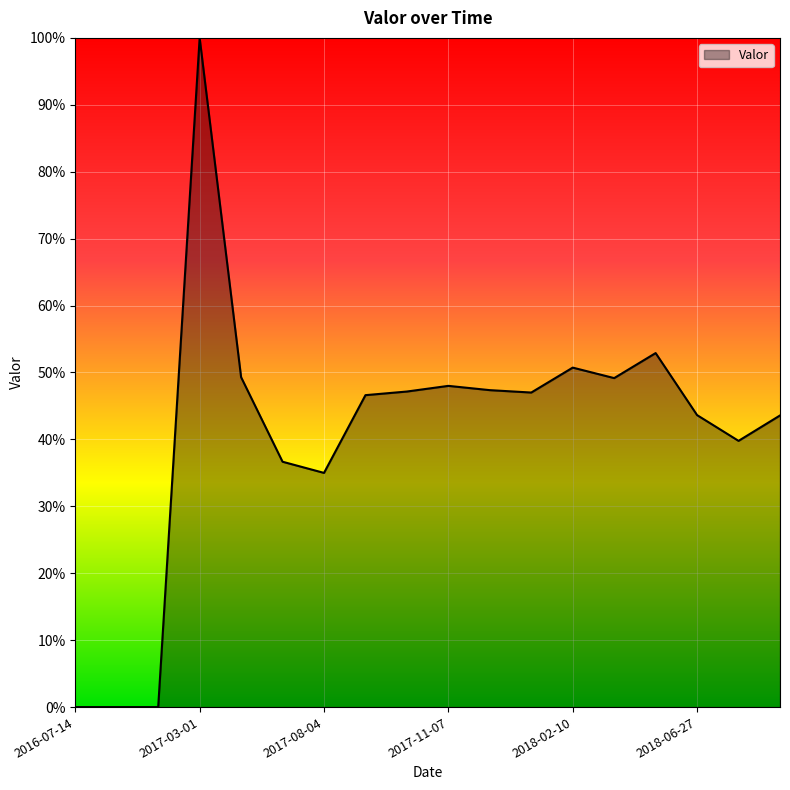

List the labels in order of value, smallest first.

2016-07-14, 2016-08-01, 2016-09-01, 2017-08-04, 2017-07-31, 2018-07-24, 2018-08-14, 2018-06-27, 2017-09-23, 2018-01-31, 2017-10-20, 2017-12-22, 2017-11-07, 2018-03-14, 2017-06-07, 2018-02-10, 2018-05-27, 2017-03-01